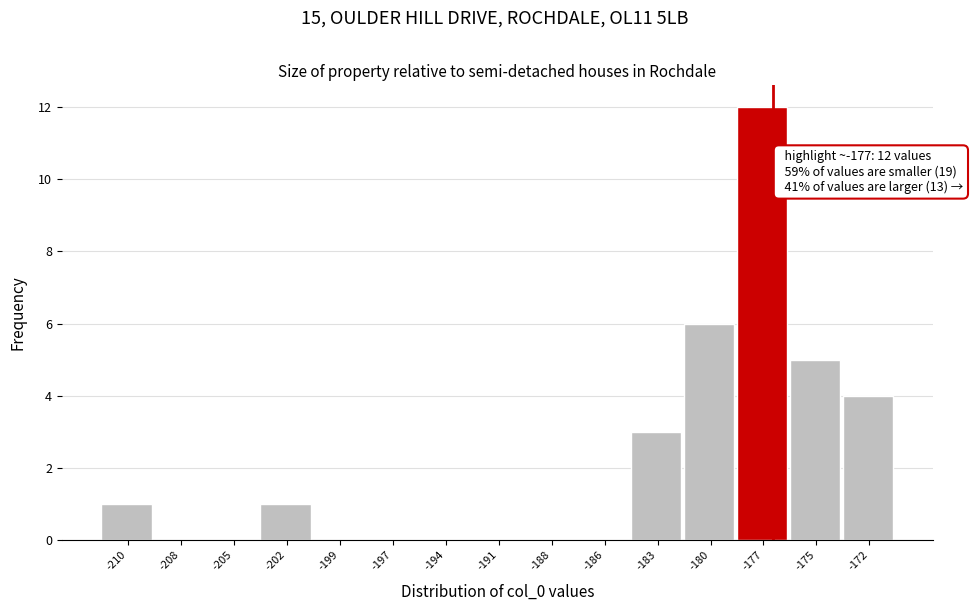

Reading right to left, what are all the values shown in this chart?

-172=4	-175=5	-177=12	-180=6	-183=3	-186=0	-188=0	-191=0	-194=0	-197=0	-199=0	-202=1	-205=0	-208=0	-210=1